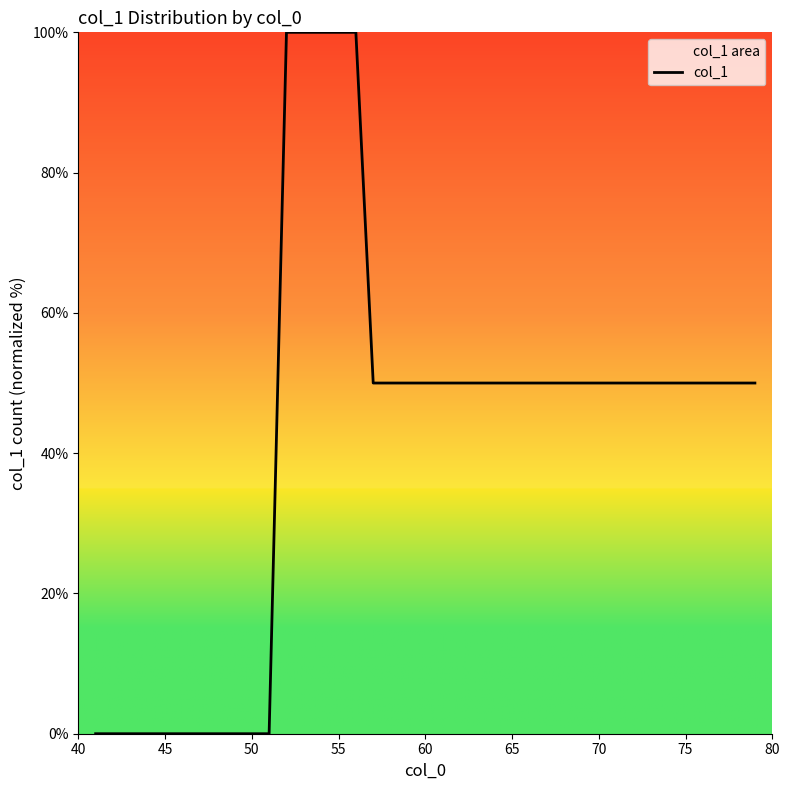

The value at 60 is -59. True or false?

False